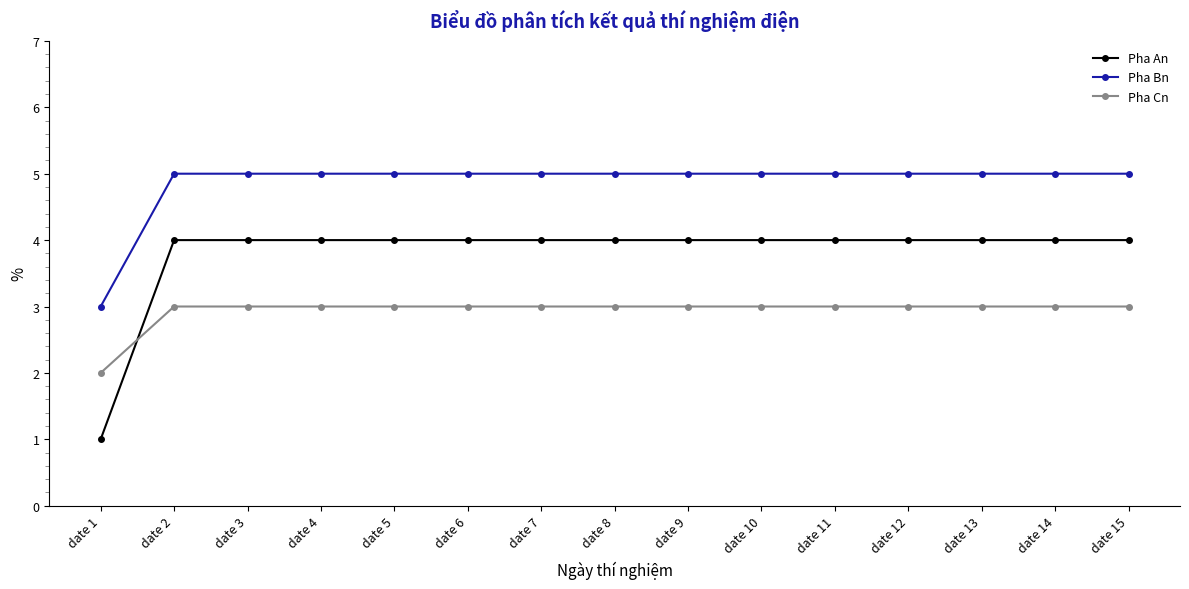

What is the maximum value shown in the chart?

5